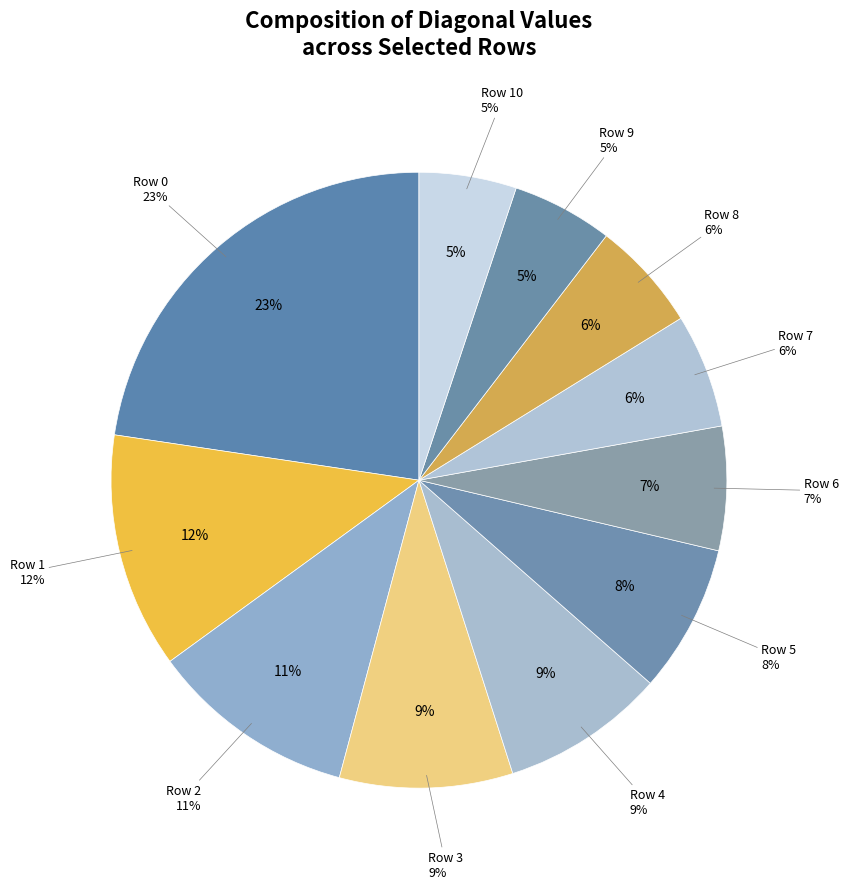

True or false: Row 0 accounts for 17% of the total.

False